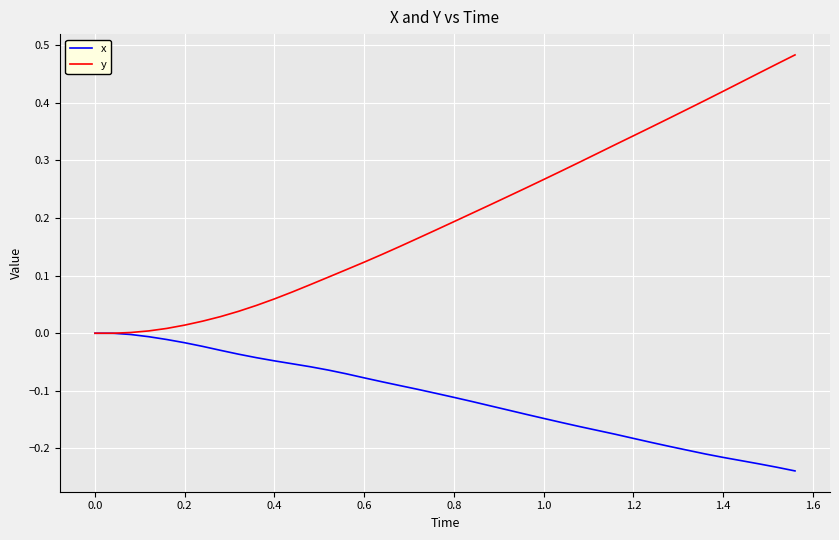

List the series in order of their peak value, lowest first.

x, y